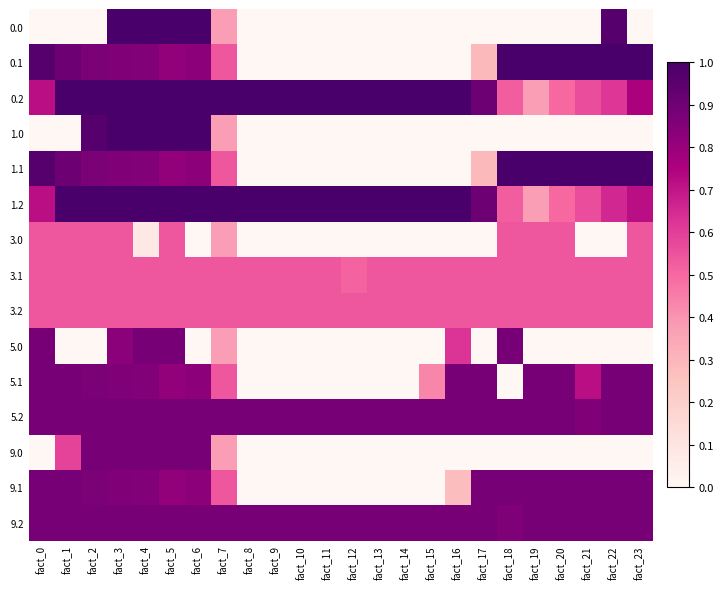

Rank the series at fact_7 from highest to lowest value.

0.2, 1.2, 5.2, 9.2, 0.1, 1.1, 5.1, 9.1, 3.1, 3.2, 0.0, 1.0, 3.0, 5.0, 9.0